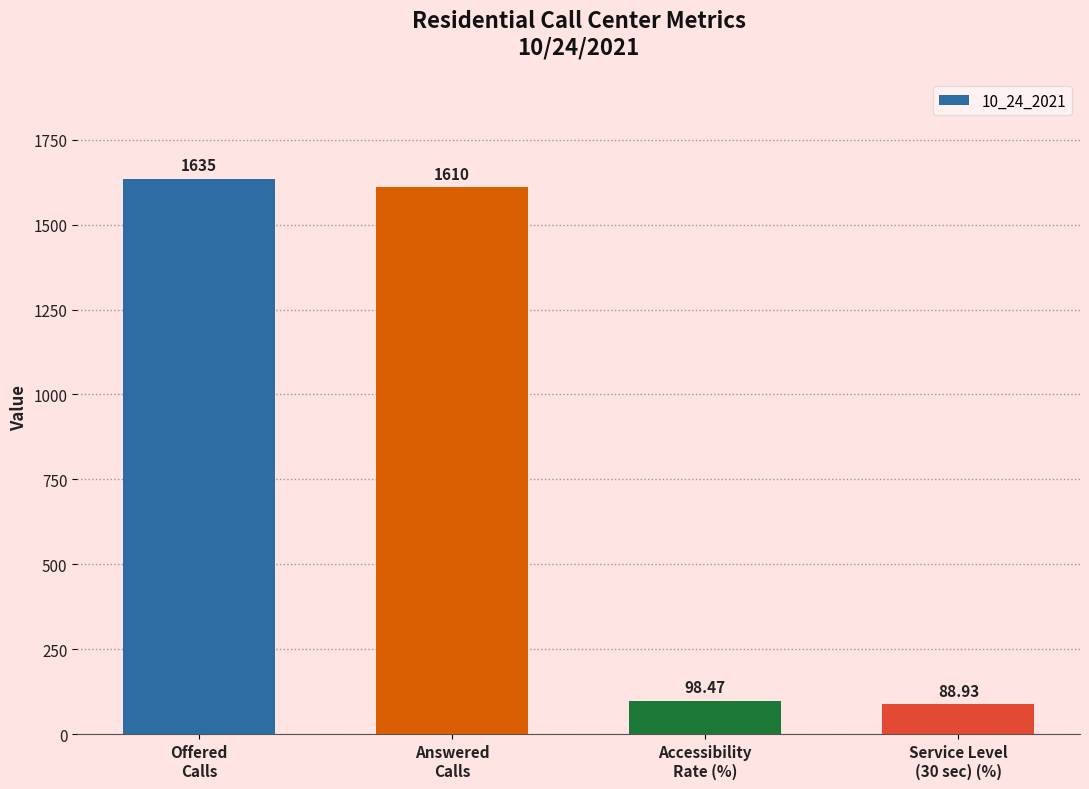

Which category has the highest value across all series?

Offered
Calls